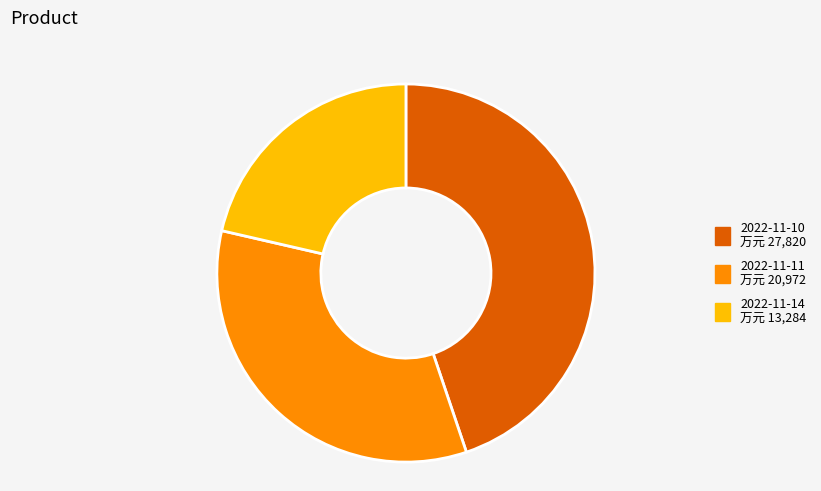

How many segments does this pie chart have?

3